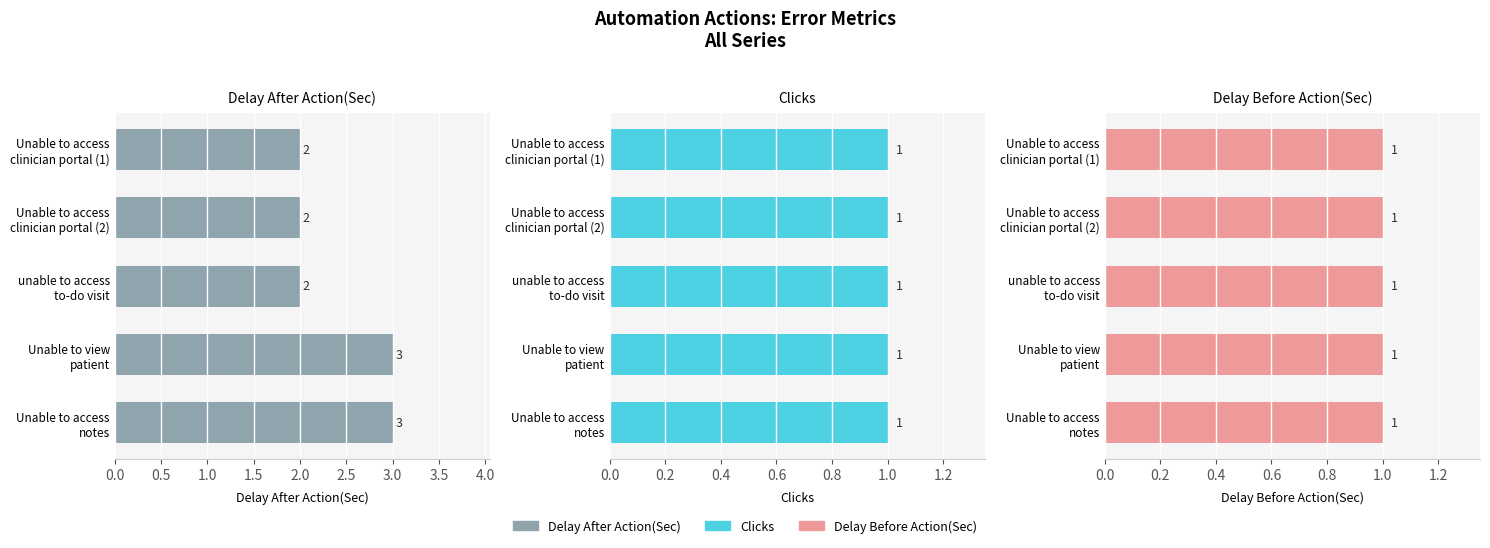

Between 1.0 and 1.5, which series saw the biggest shift?

Delay After Action(Sec)